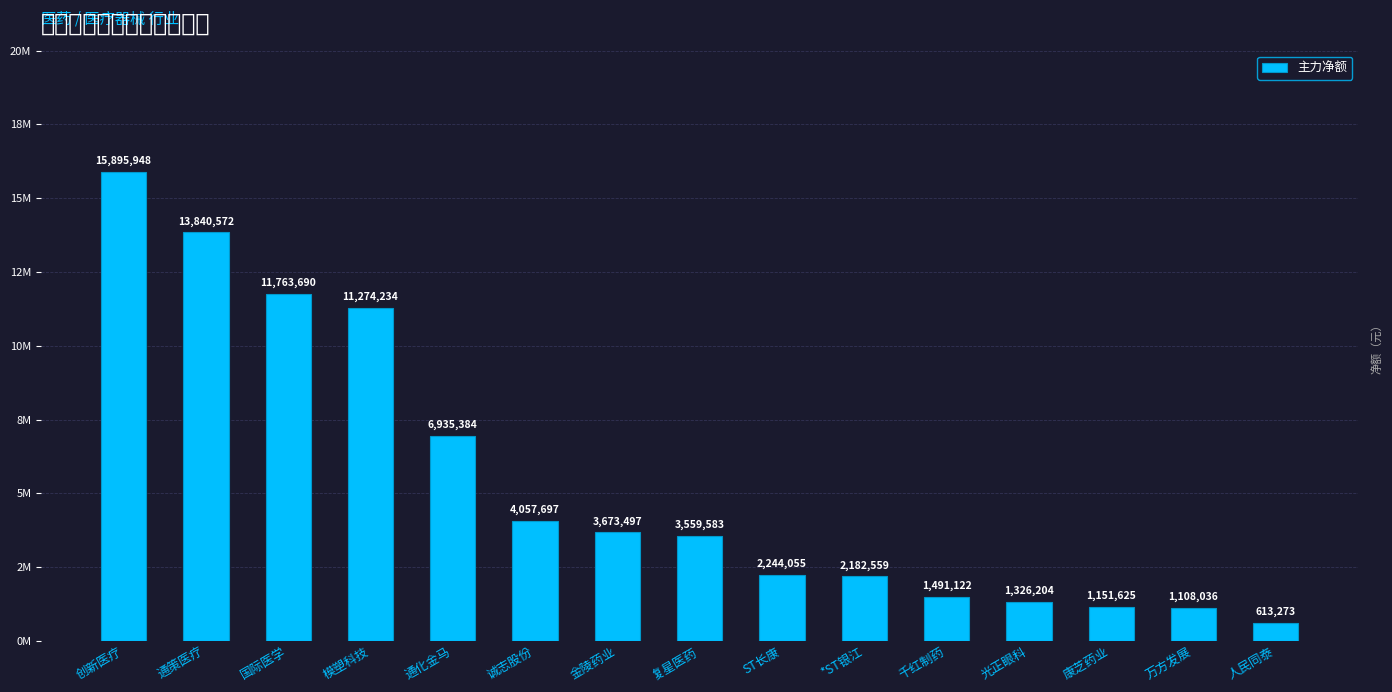

Which label corresponds to the largest value in the chart?

创新医疗